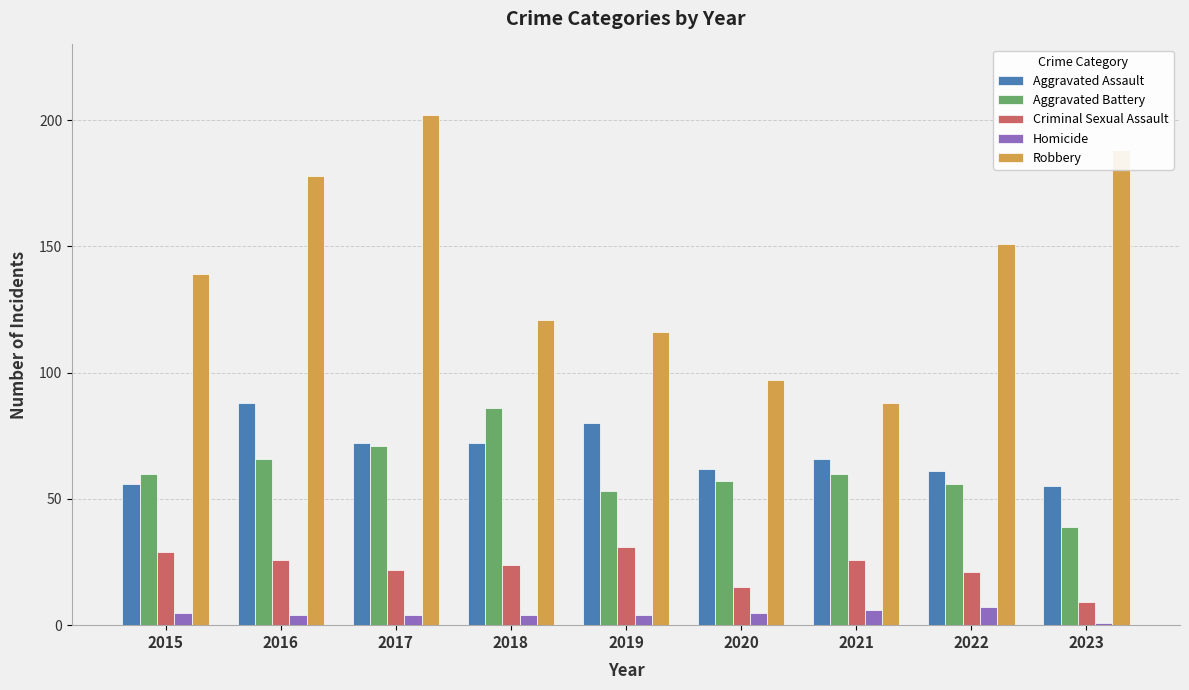

Reading left to right, what are all the values shown in this chart?

Aggravated Assault: 2015=56	2016=88	2017=72	2018=72	2019=80	2020=62	2021=66	2022=61	2023=55
Aggravated Battery: 2015=60	2016=66	2017=71	2018=86	2019=53	2020=57	2021=60	2022=56	2023=39
Criminal Sexual Assault: 2015=29	2016=26	2017=22	2018=24	2019=31	2020=15	2021=26	2022=21	2023=9
Homicide: 2015=5	2016=4	2017=4	2018=4	2019=4	2020=5	2021=6	2022=7	2023=1
Robbery: 2015=139	2016=178	2017=202	2018=121	2019=116	2020=97	2021=88	2022=151	2023=188